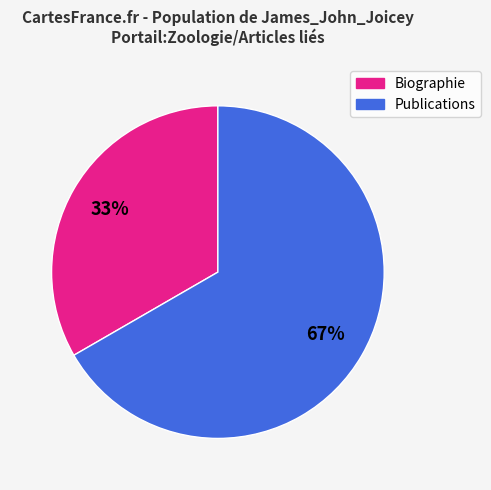

How many segments does this pie chart have?

2